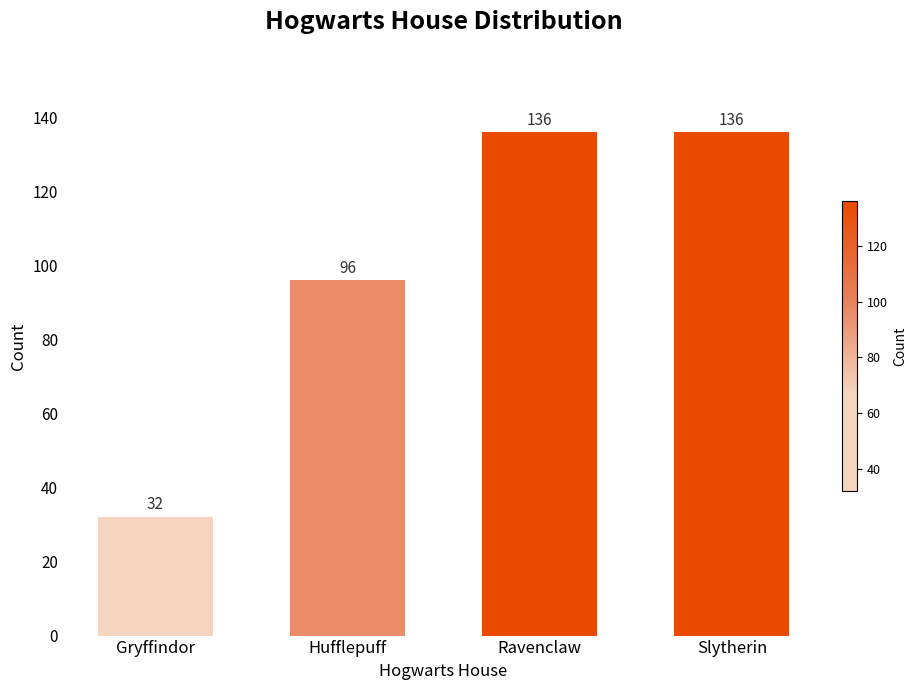

What is the sum of the values at Slytherin and Ravenclaw?

272